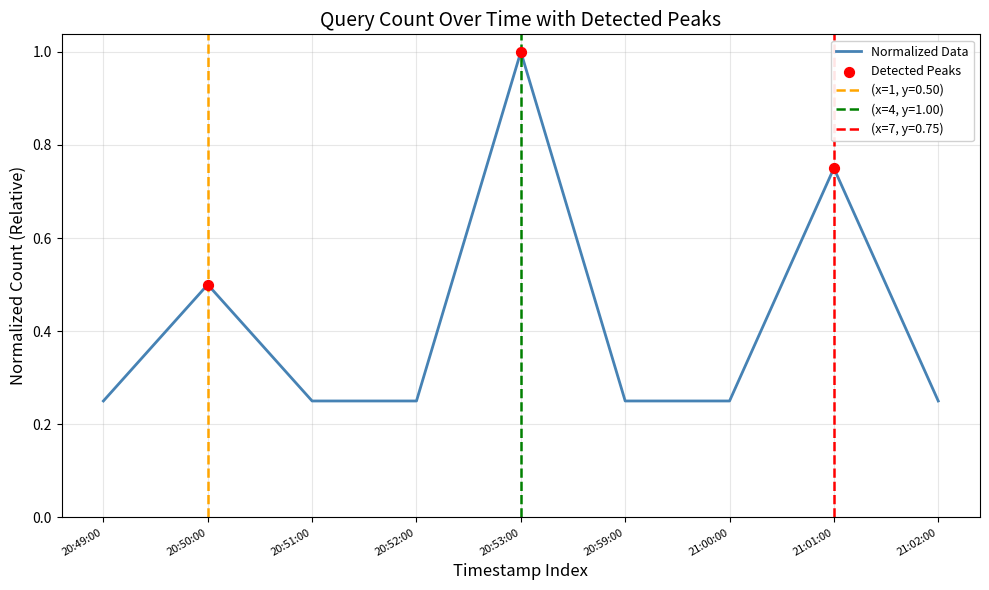

Is it true that Normalized Data equals 0.8 at 20:50:00?

False